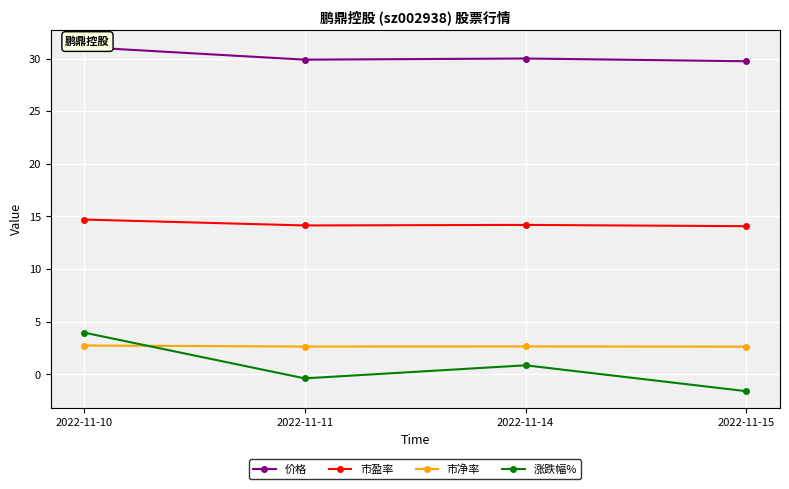

Reading left to right, what are all the values shown in this chart?

价格: 2022-11-10=31.1	2022-11-11=29.9	2022-11-14=30.0	2022-11-15=29.7
市盈率: 2022-11-10=14.7	2022-11-11=14.2	2022-11-14=14.2	2022-11-15=14.1
市净率: 2022-11-10=2.8	2022-11-11=2.6	2022-11-14=2.7	2022-11-15=2.6
涨跌幅%: 2022-11-10=4.0	2022-11-11=-0.4	2022-11-14=0.9	2022-11-15=-1.6